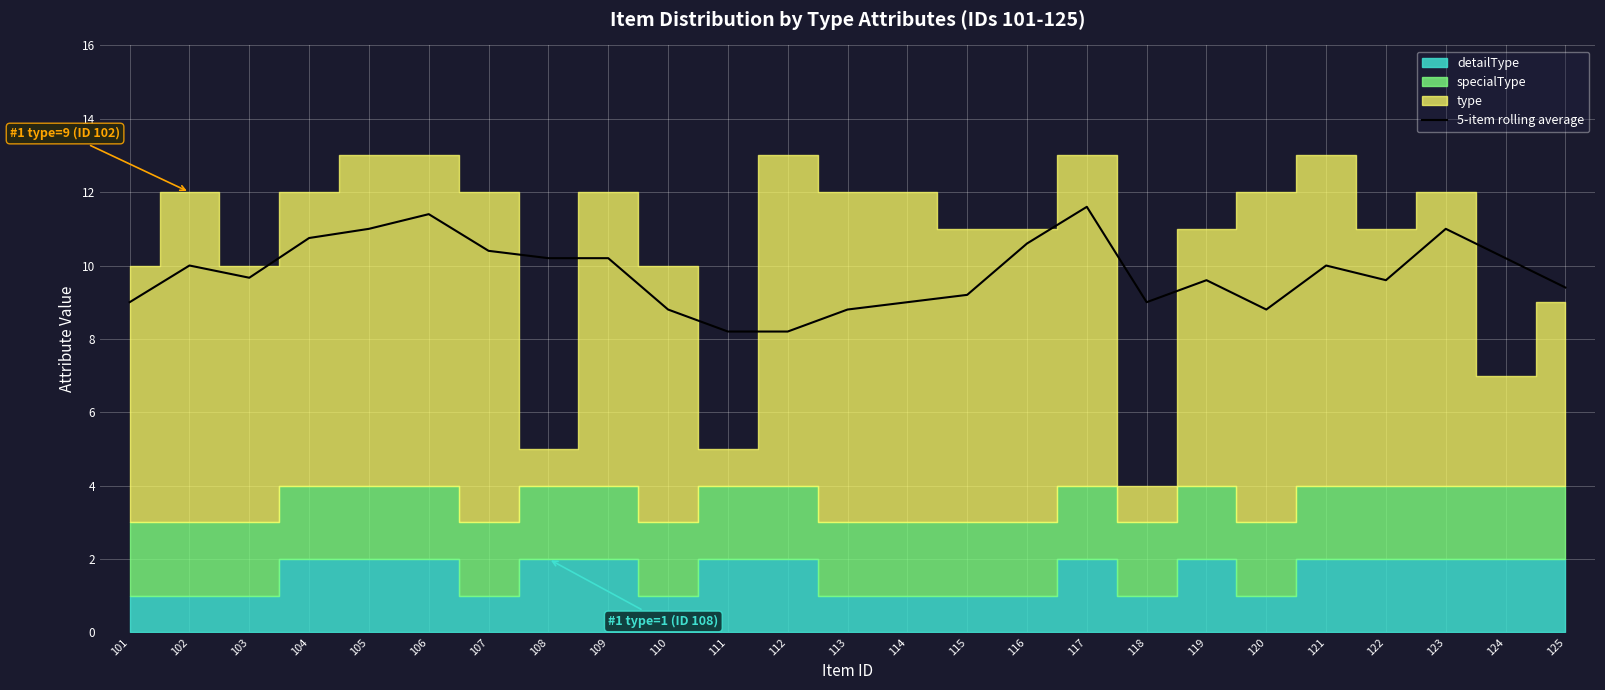

List the labels in order of value, smallest first.

111, 112, 110, 113, 120, 101, 114, 118, 115, 125, 119, 122, 103, 102, 121, 108, 109, 124, 107, 116, 104, 105, 123, 106, 117